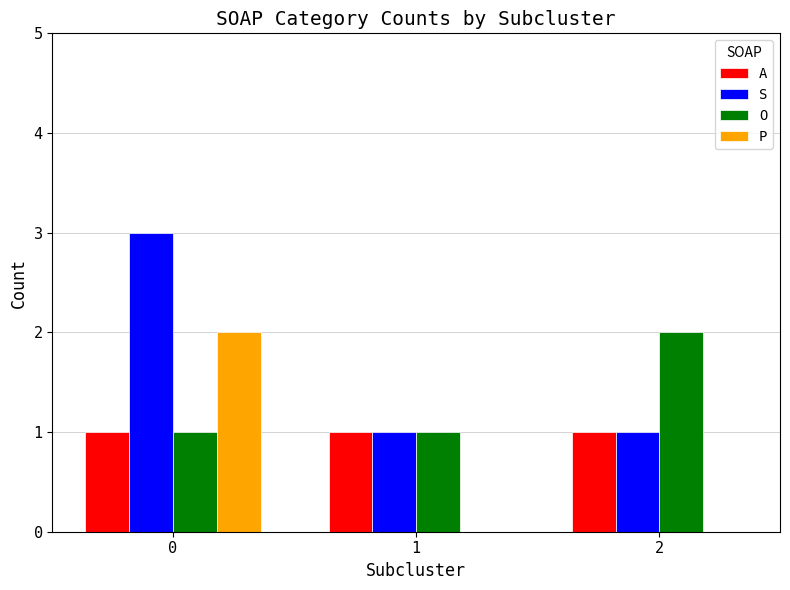

Which series has the largest total across all categories?

S